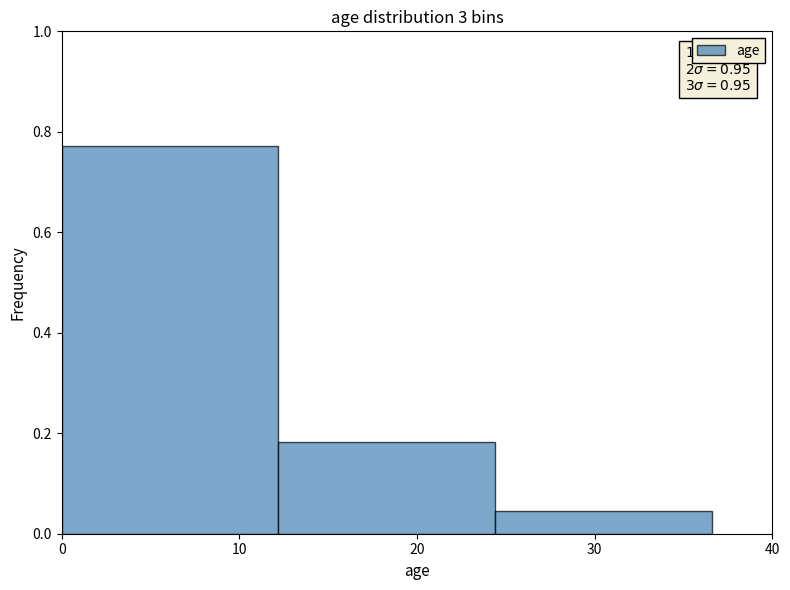

Which range on the x-axis has the tallest bar?

0.0 to 12.2